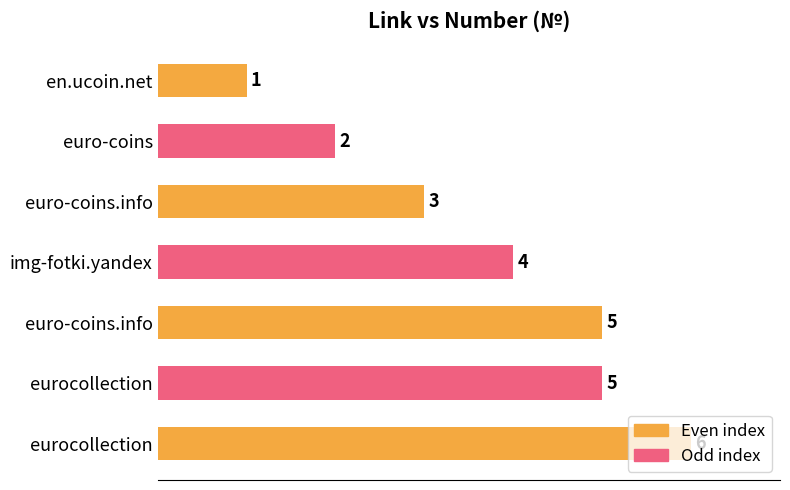

How many values are below 4?

3